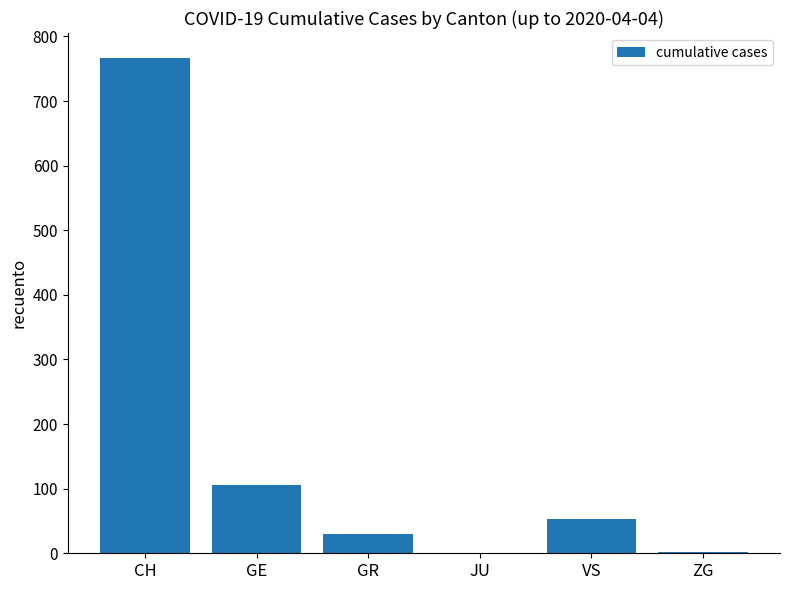

The chart shows a value of 157 at GE. True or false?

False